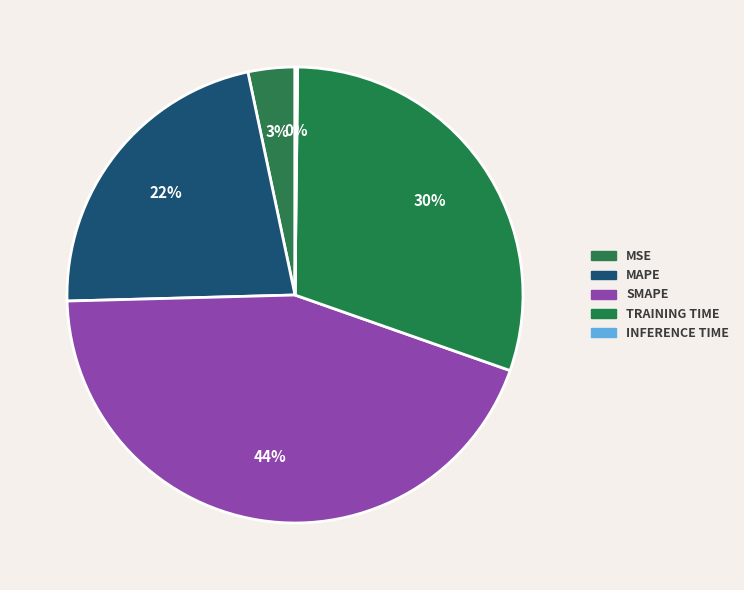

What is the smallest slice in the pie chart?

Inference Time